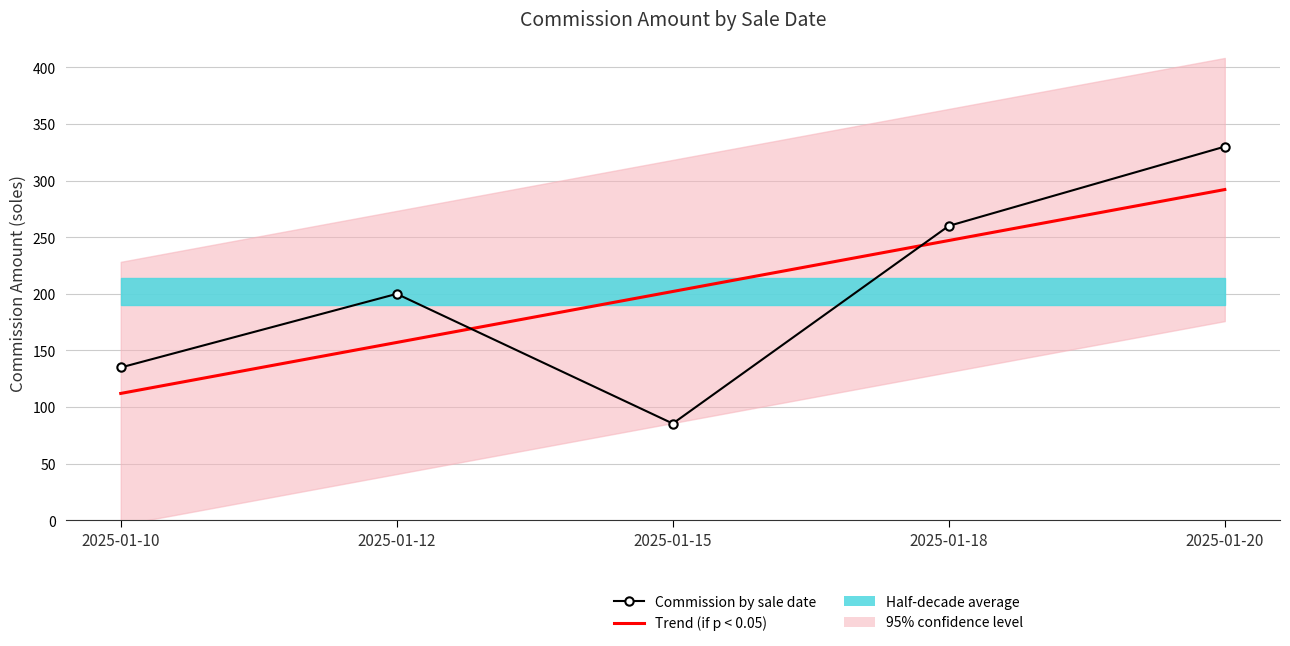

How many times do Trend (if p < 0.05) and Commission by sale date cross each other?

2